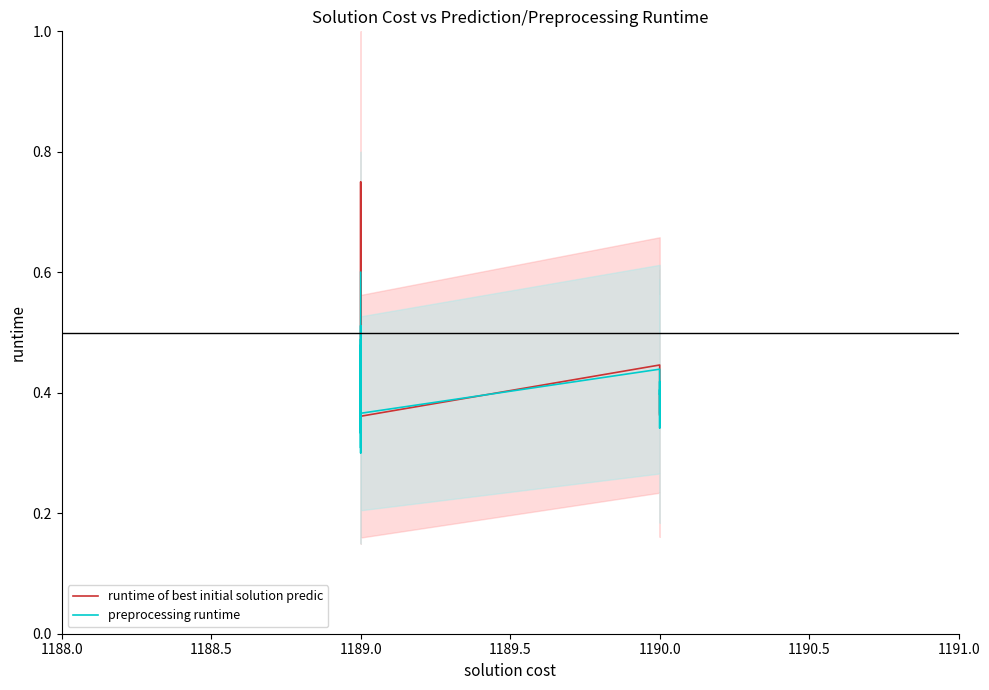

Which series has the largest total across all categories?

preprocessing runtime